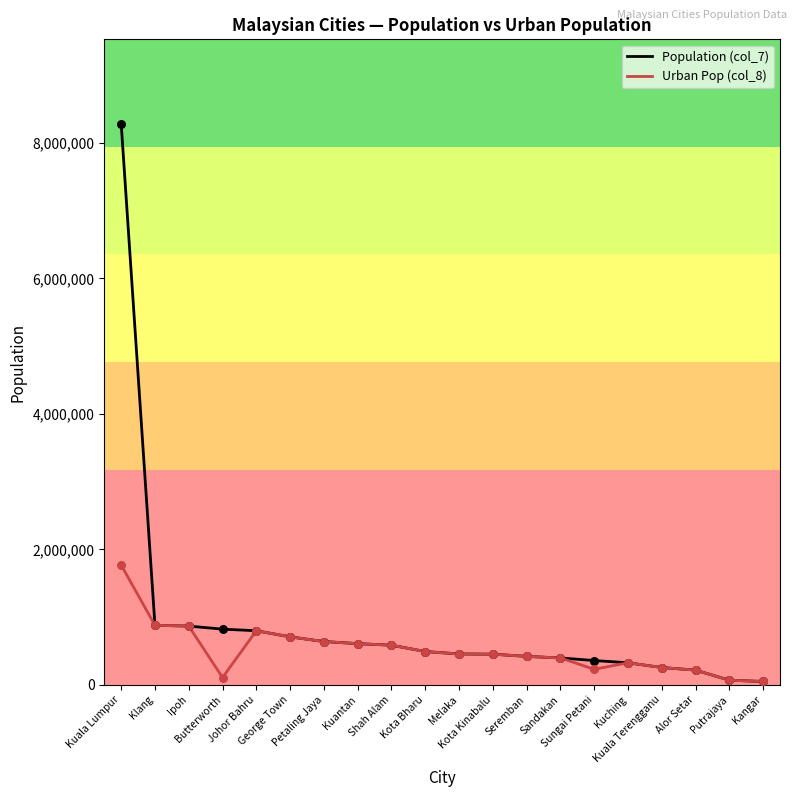

At which category is the sum across all series the highest?

Kuala Lumpur